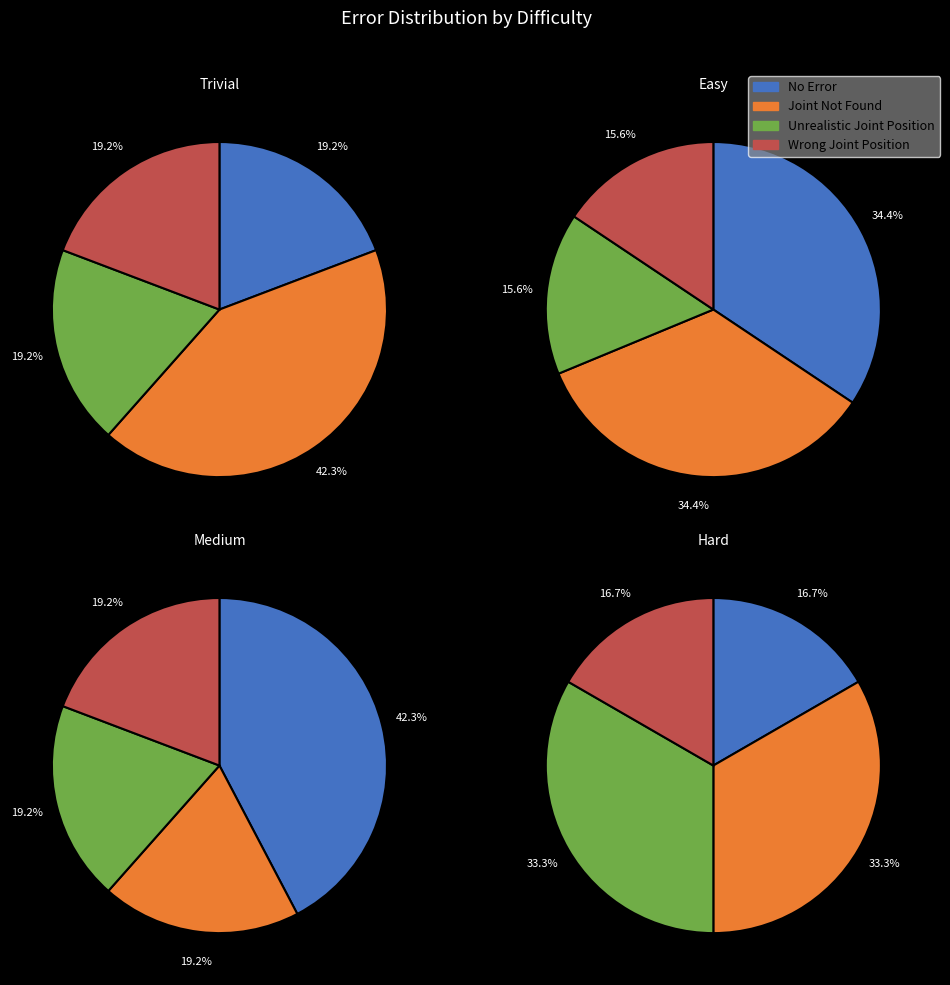

Does any single category account for the majority?

No